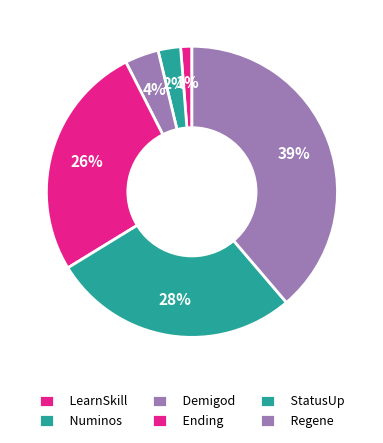

True or false: LearnSkill accounts for 11% of the total.

False